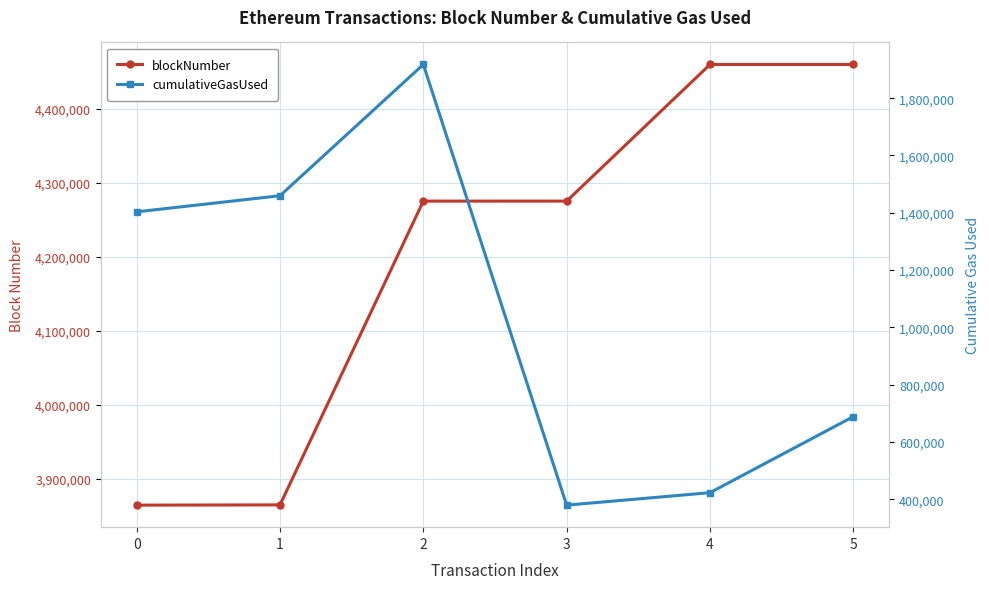

What is the lowest value of the blockNumber series?

3864060